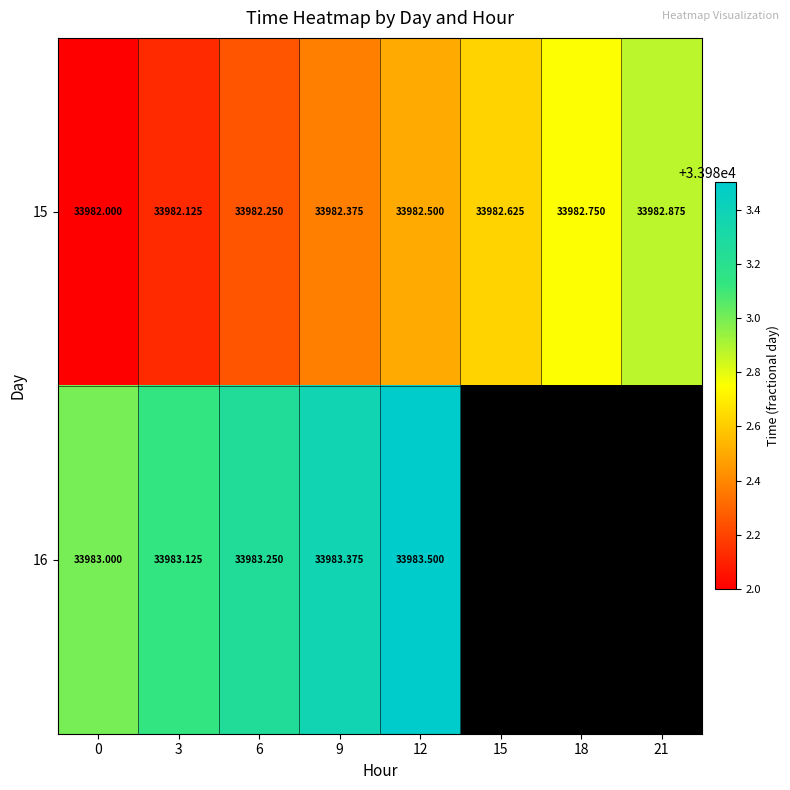

Is the value of 15 at 15 greater than the value of 16 at 6?

No